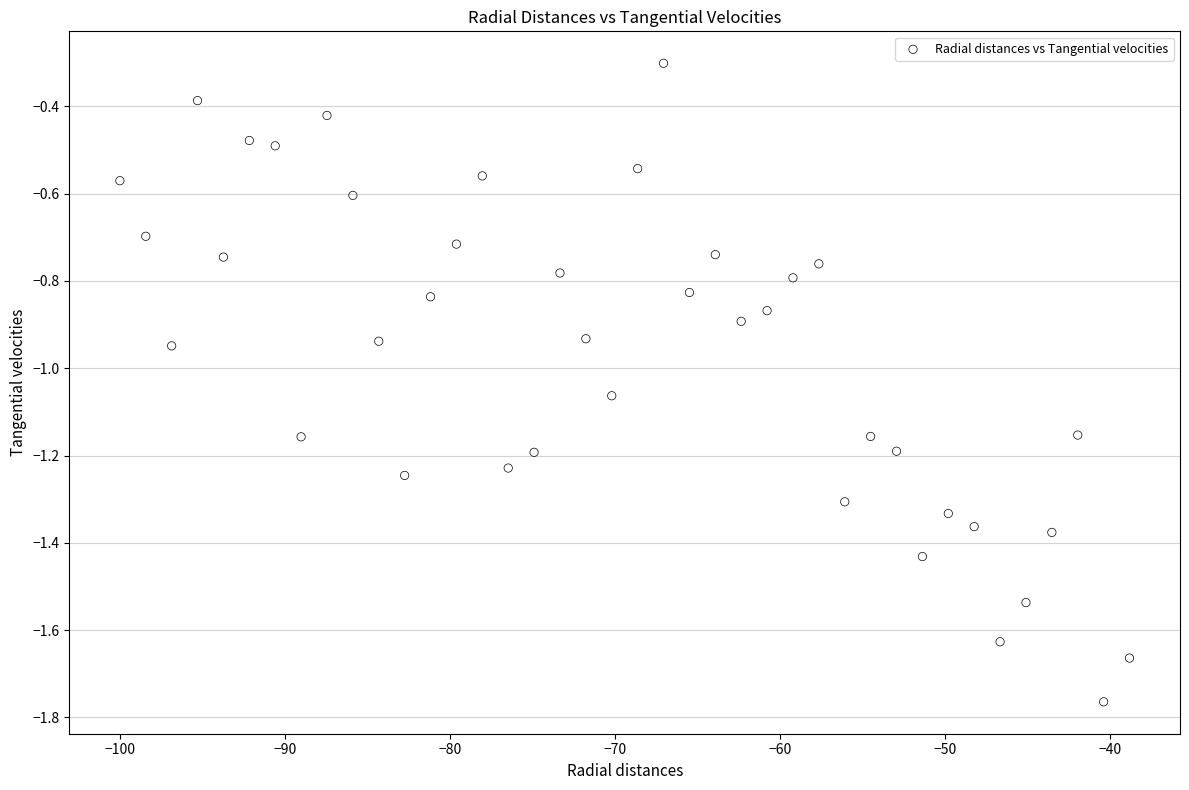

What is the range of Y values (max minus min)?

1.5